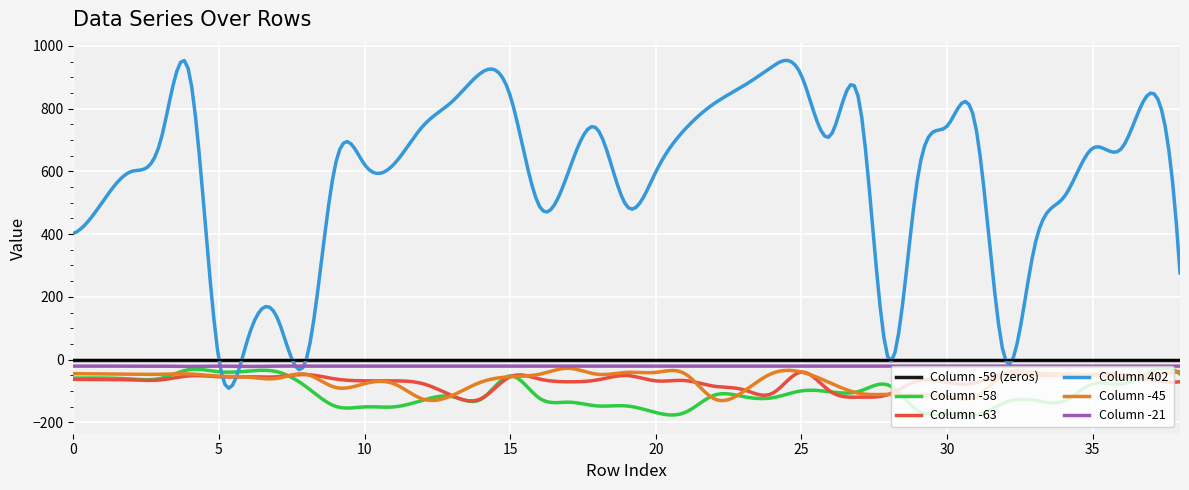

Which series has the largest range (max minus min)?

Column 402